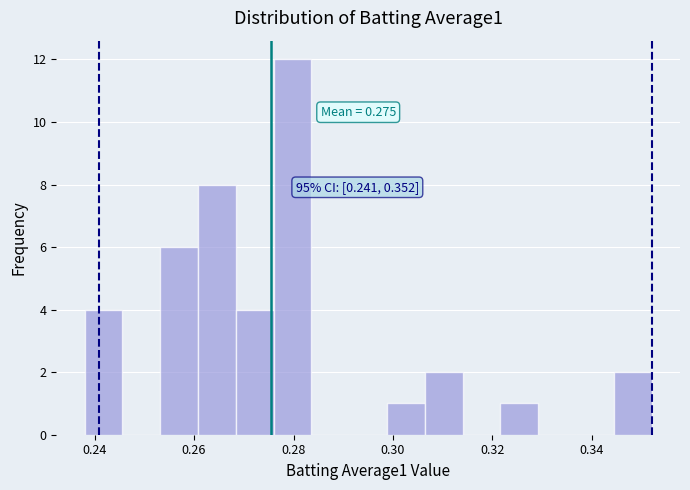

Read against the x-axis, roughly where is the centre of the tallest bar?

0.280